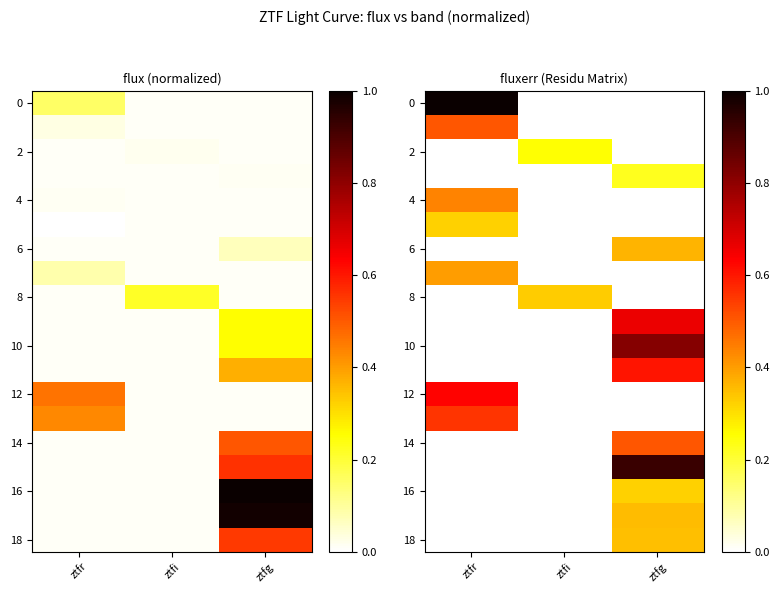

What is the total value across all series at ztfg?

5.1